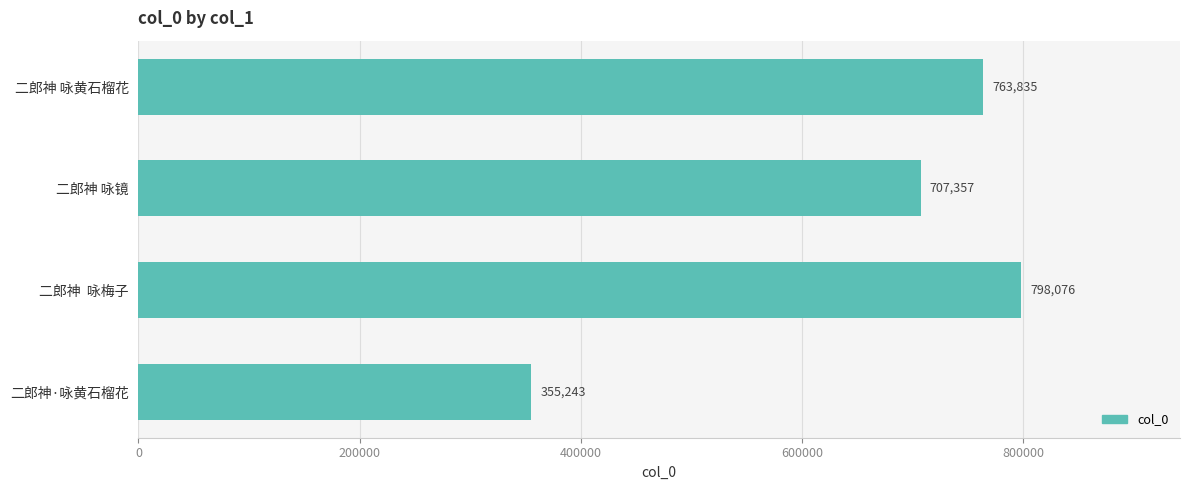

What is the label of the 3rd bar from the top?

二郎神  咏梅子